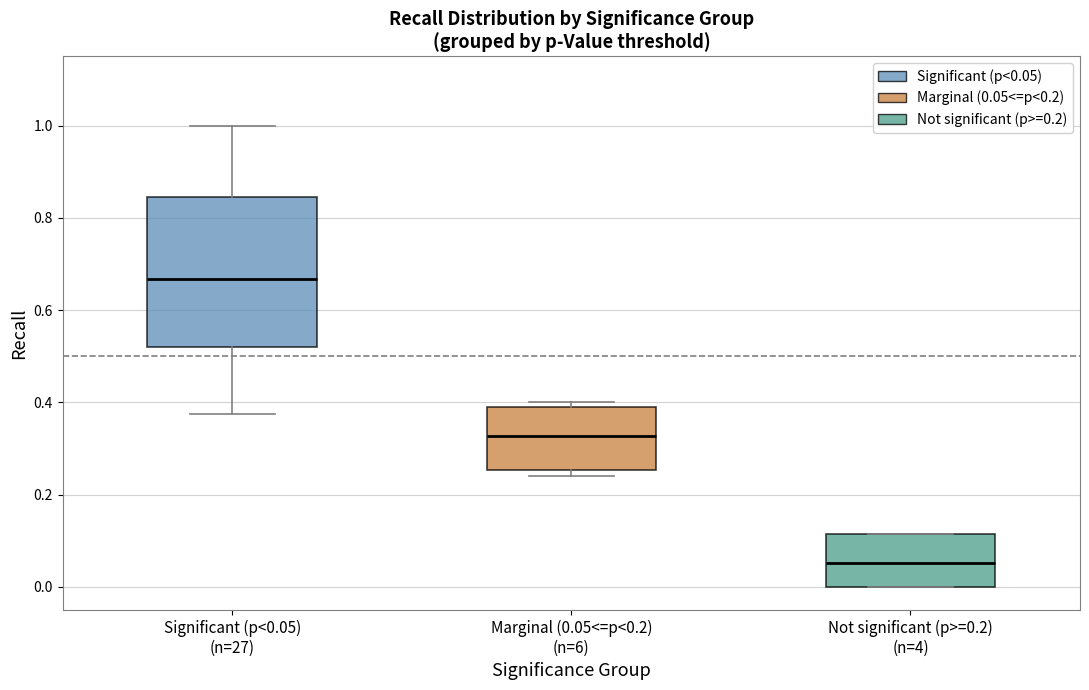

Comparing the boxes themselves (not the whiskers), which one is the tallest?

Significant (p<0.05) (n=27)